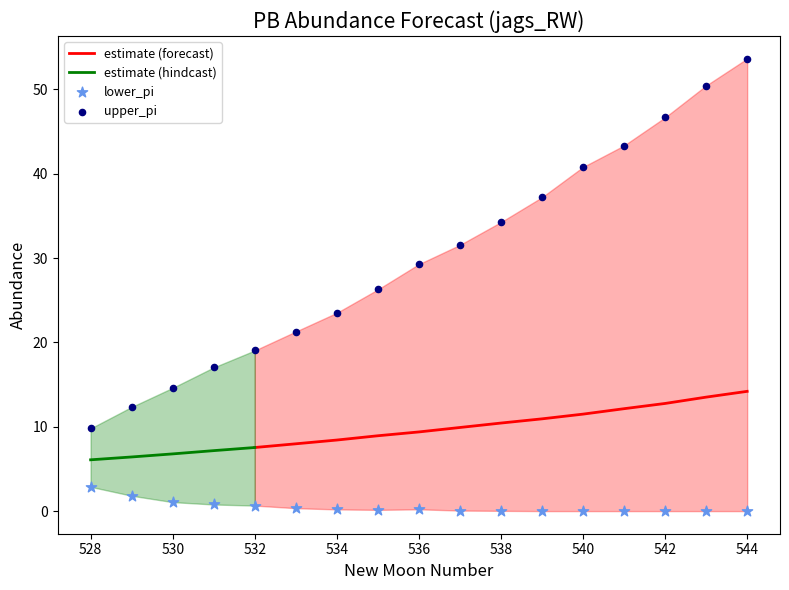

At how many categories does at least one series exceed 19?

13